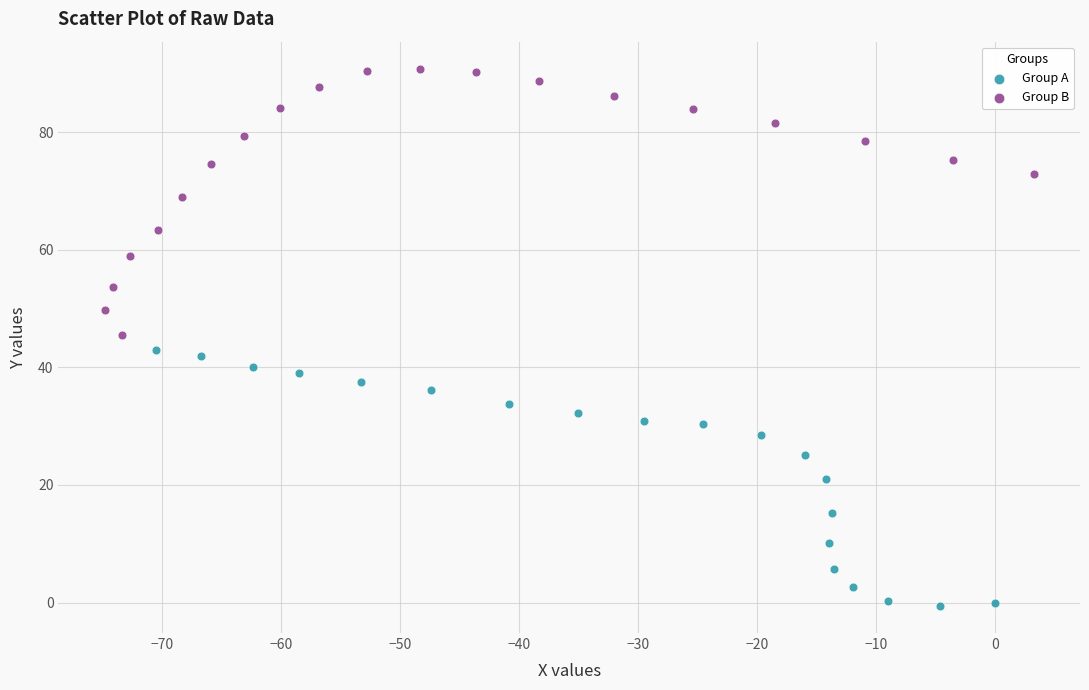

What are all the series names shown in the legend?

Group A, Group B